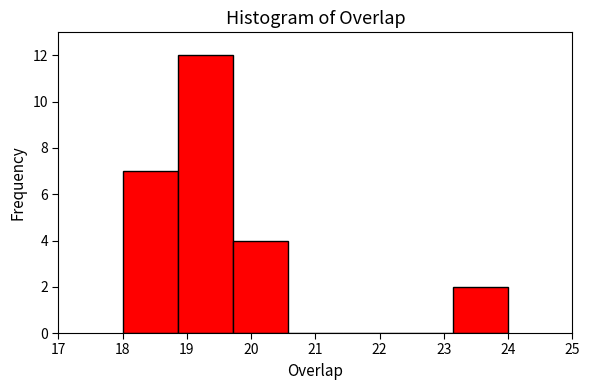

Over which range of the x-axis is the bar tallest?

18.9 to 19.7